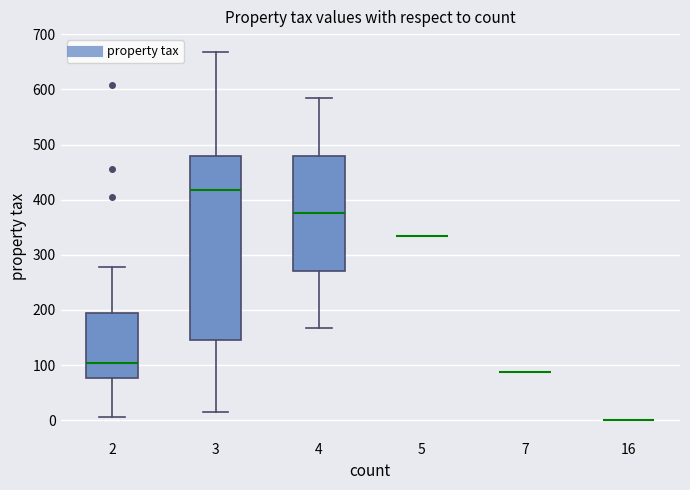

Where is the lower edge of the box at x = 2 on the y-axis? The values are not printed on the chart, so give them approximately, as read against the axis.

80